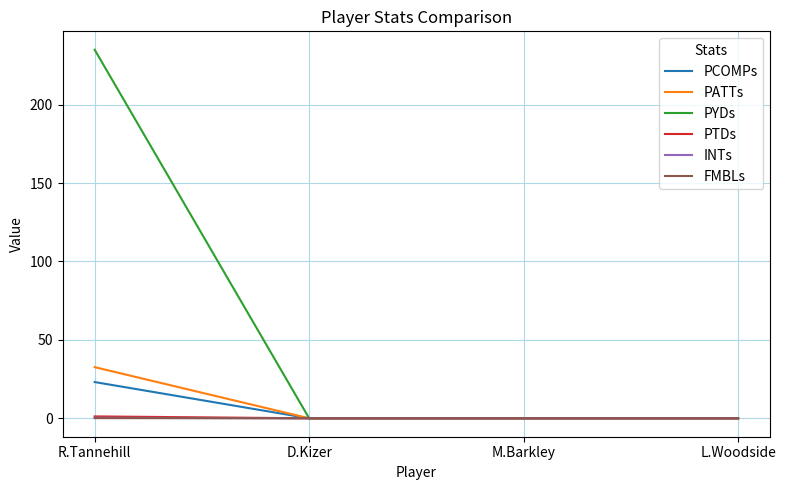

Is it true that PYDs equals 122.9 at L.Woodside?

False